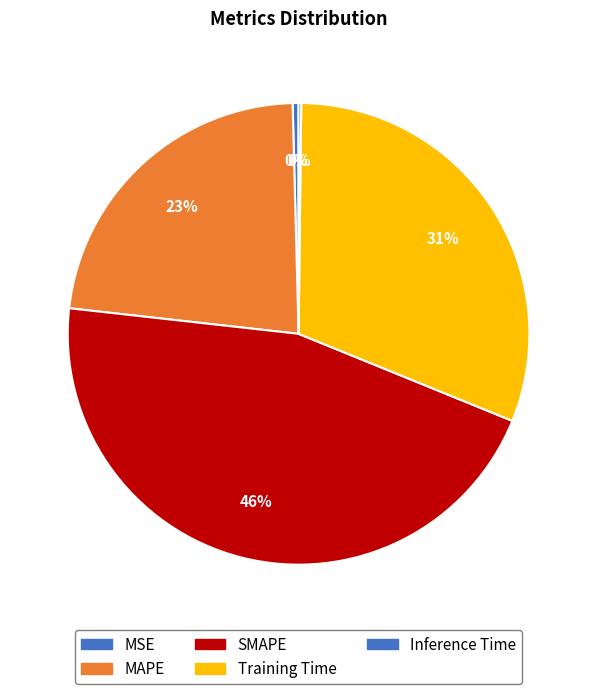

How many segments does this pie chart have?

5